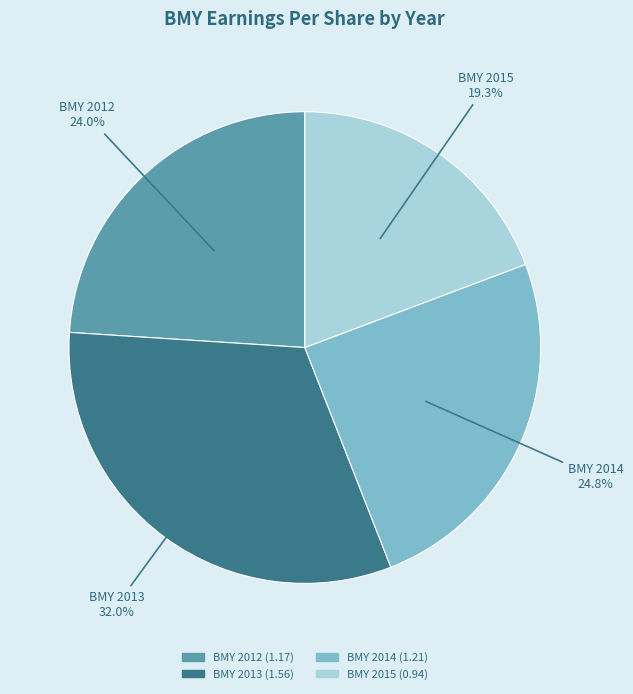

To the nearest percent, what is the difference between the BMY 2015 and BMY 2013 slice percentages?

13%